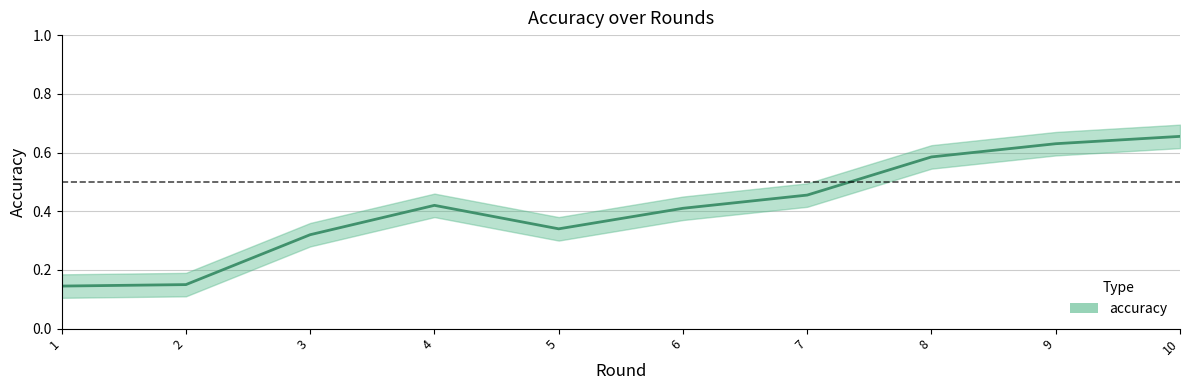

List the labels in order of value, largest first.

10, 9, 8, 7, 4, 6, 5, 3, 2, 1